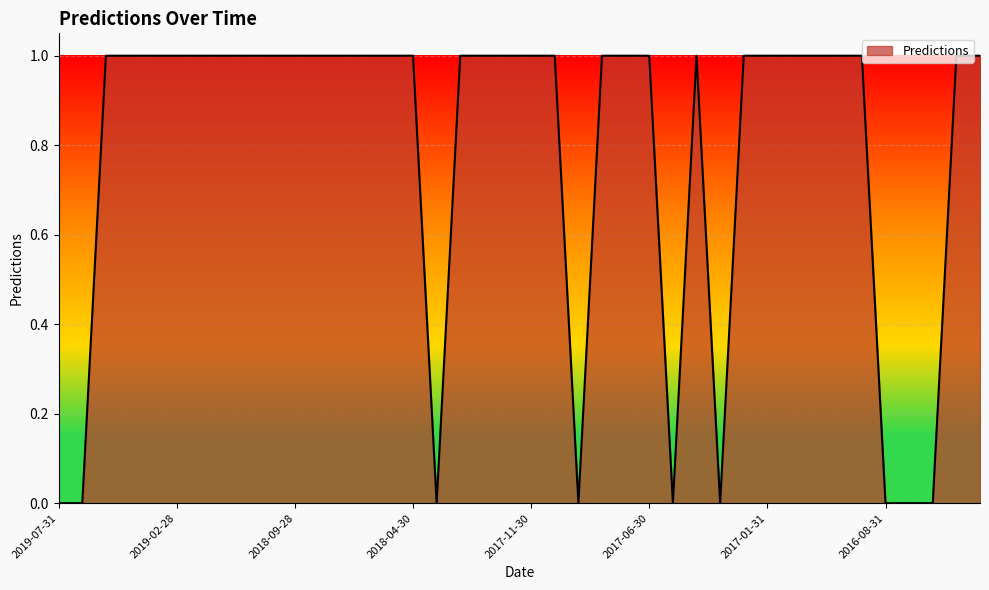

True or false: there are more than 0 points higher than both neighbors.

True